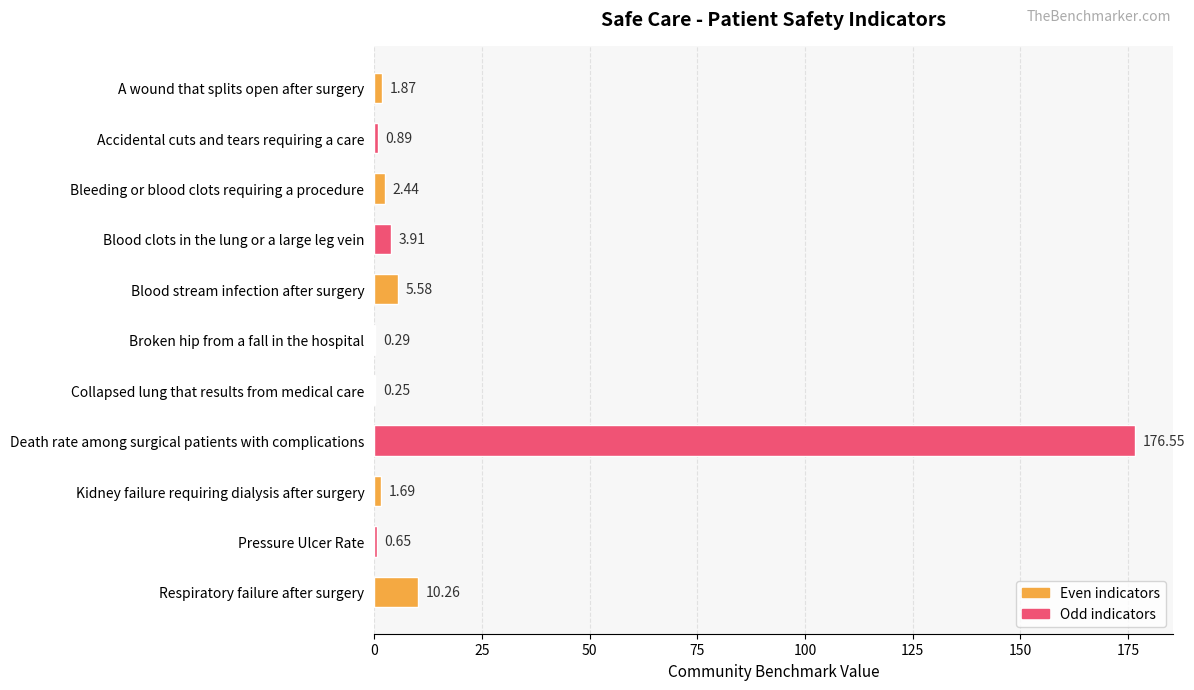

Which has a higher value, Kidney failure requiring dialysis after surgery or Blood stream infection after surgery?

Blood stream infection after surgery